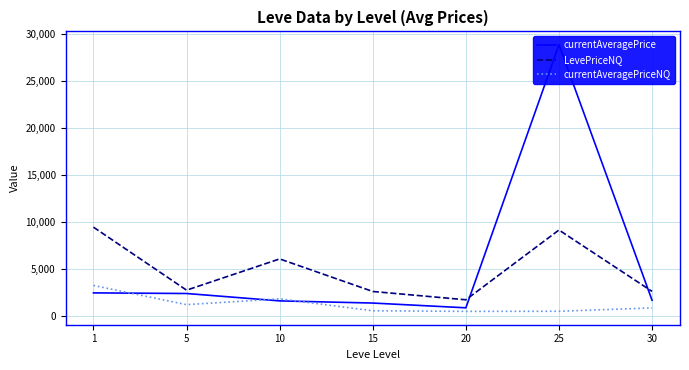

True or false: currentAveragePriceNQ and LevePriceNQ intersect in this chart.

False